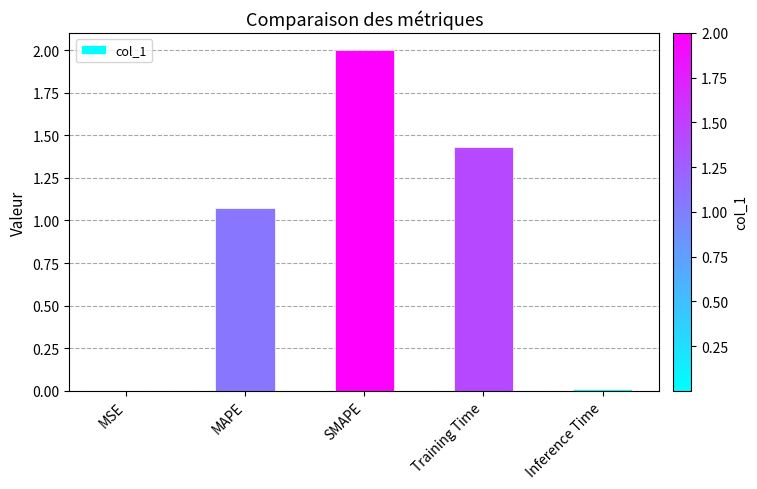

Does the chart contain stacked bars?

No